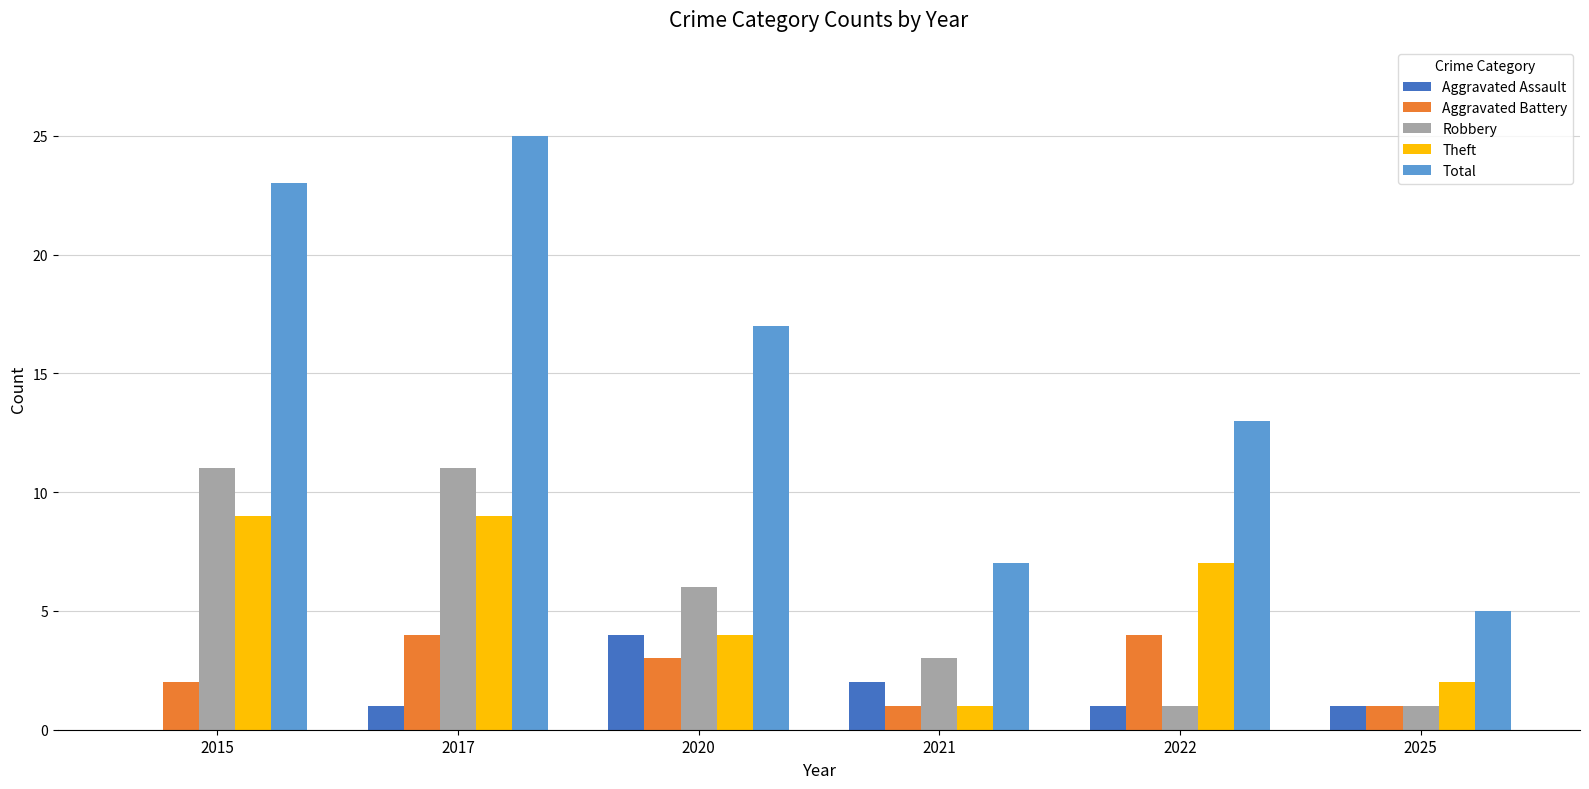

The Total series shows 17 at 2017. True or false?

False